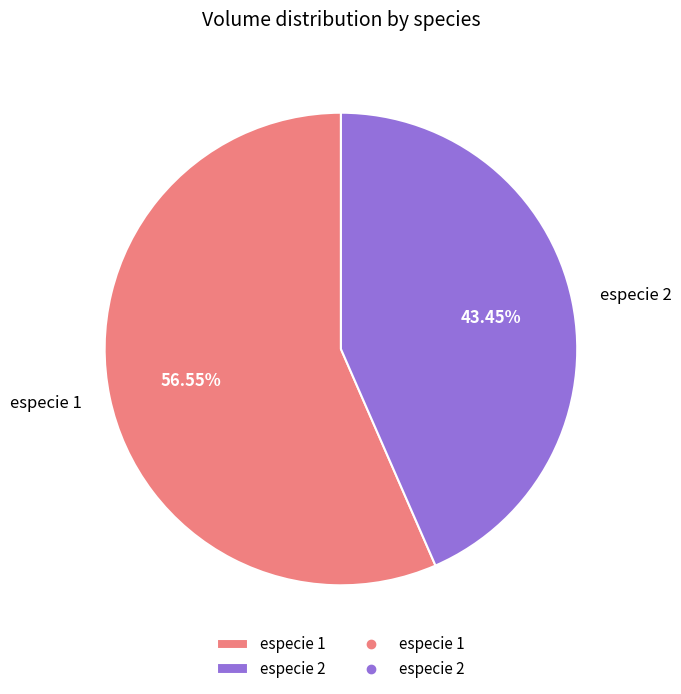

Approximately how many times larger is the value at especie 1 compared to especie 2?

1.3